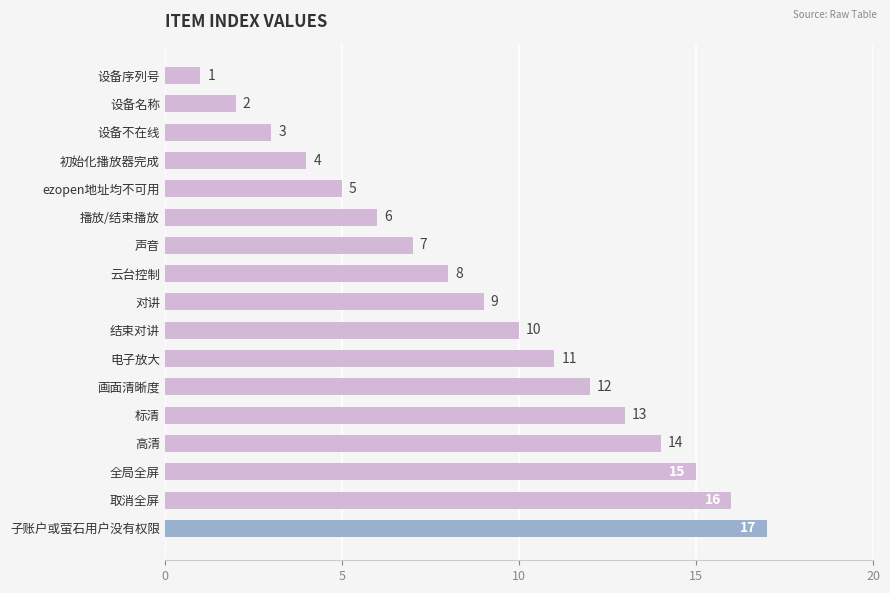

Rank the categories by value from highest to lowest.

子账户或萤石用户没有权限, 取消全屏, 全局全屏, 高清, 标清, 画面清晰度, 电子放大, 结束对讲, 对讲, 云台控制, 声音, 播放/结束播放, ezopen地址均不可用, 初始化播放器完成, 设备不在线, 设备名称, 设备序列号